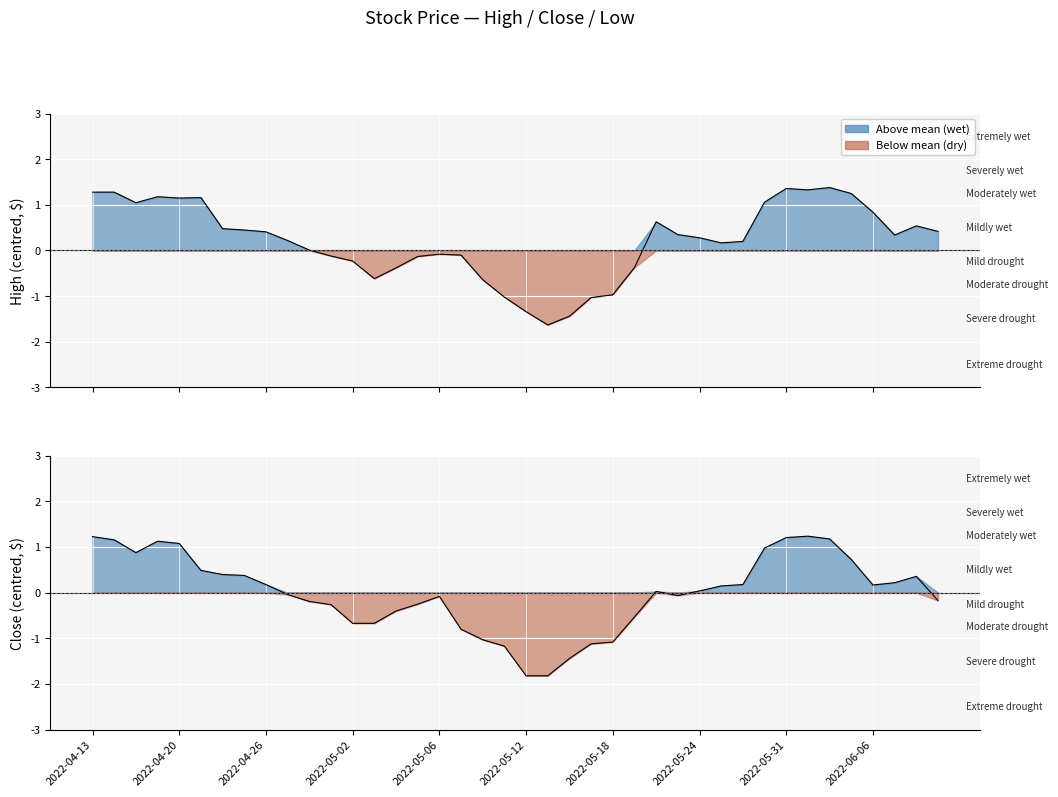

List the series in order of their peak value, lowest first.

Close, High